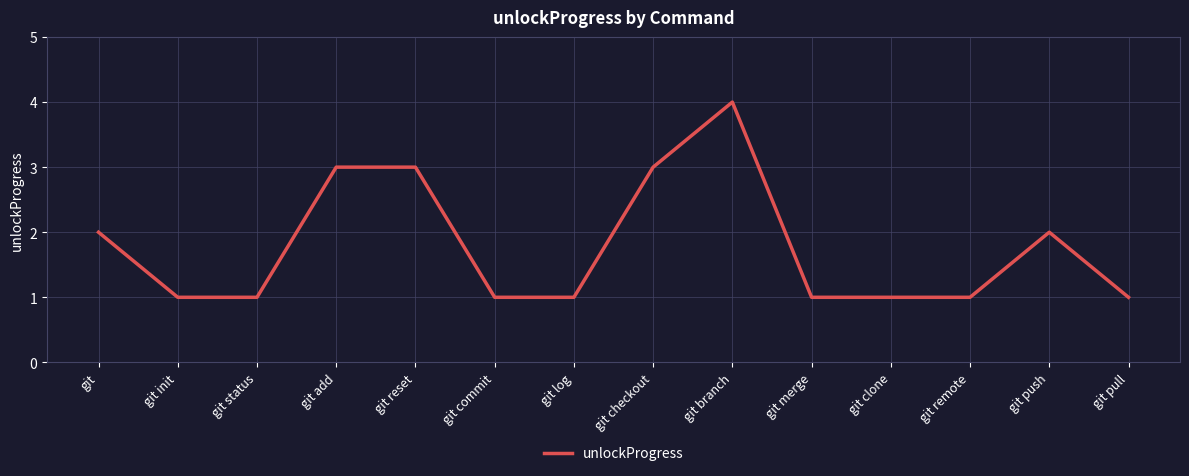

Count the values in the range 1 to 3.

13